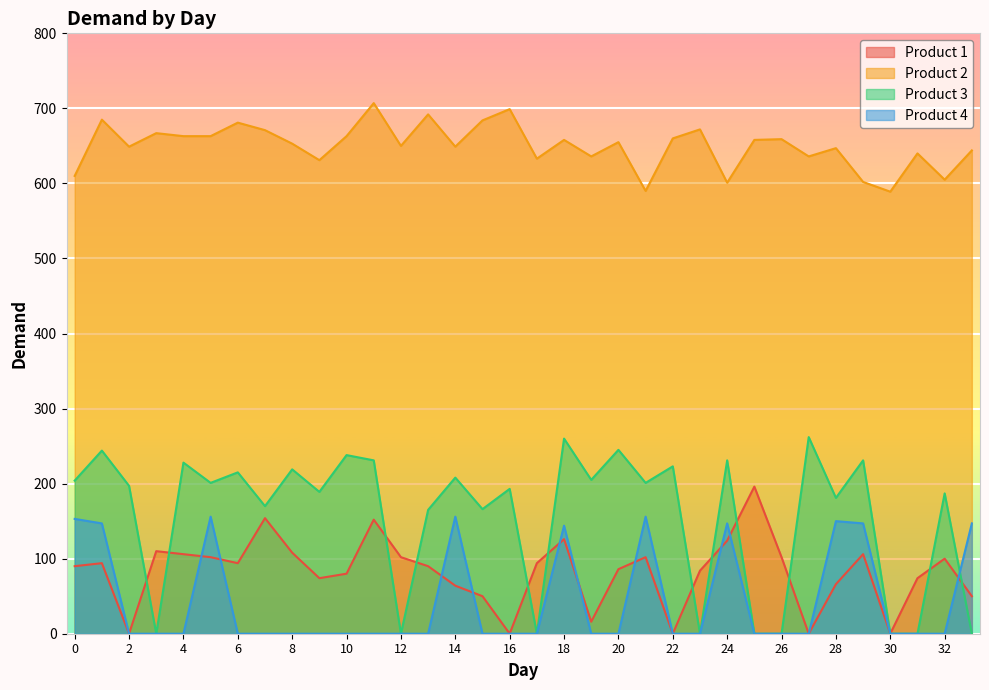

Is it true that Product 2 equals 653 at 8?

True